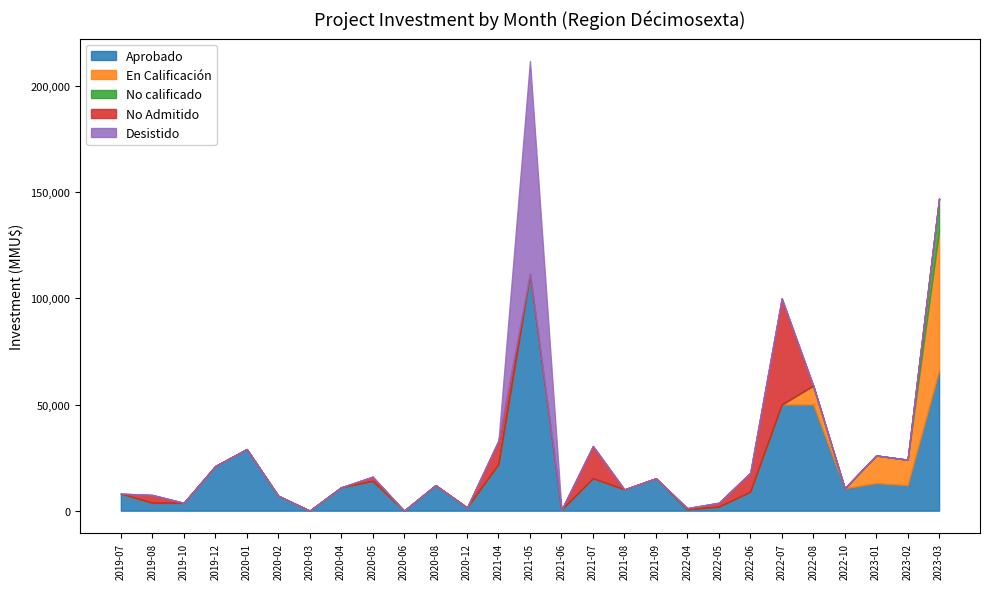

What is the label of the 16th point from the right?

2020-12